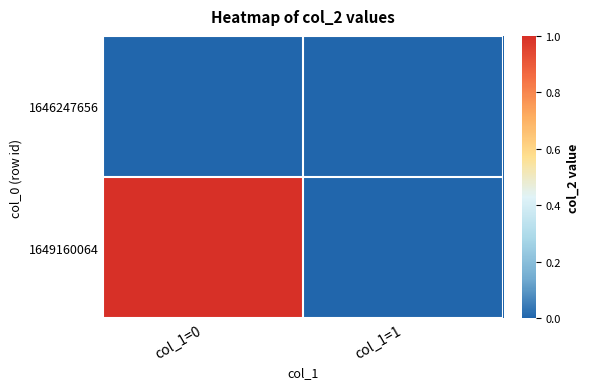

Reading left to right, list all the values displayed in this chart.

1646247656: col_1=0=0	col_1=1=0
1649160064: col_1=0=1	col_1=1=0